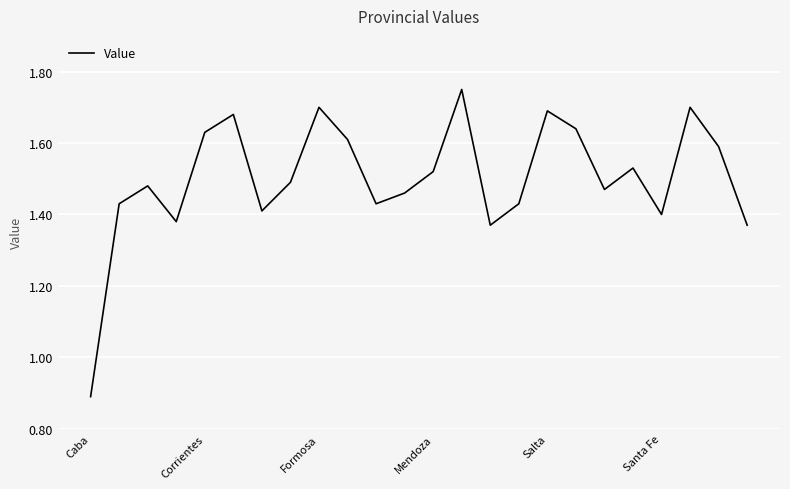

What is the difference between the maximum and minimum values?

0.9